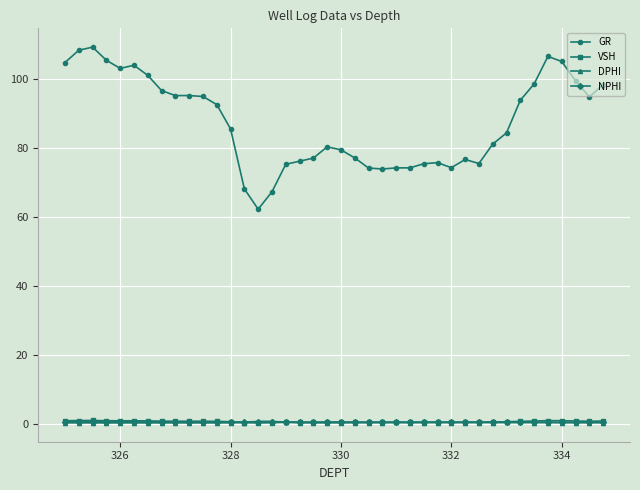

What is the value of the GR point at the 6th from the left?

104.0